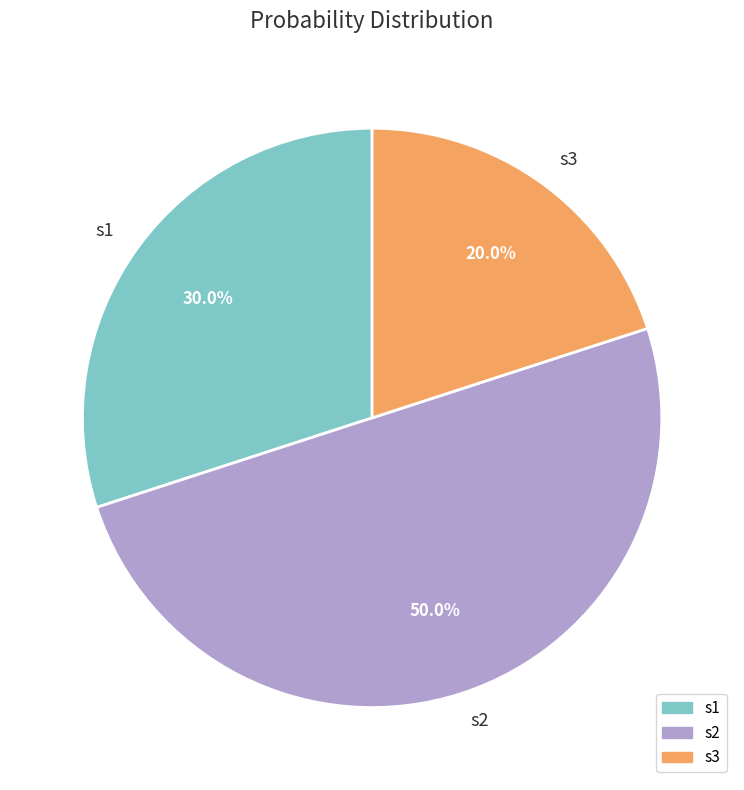

How many slices are in this pie chart?

3